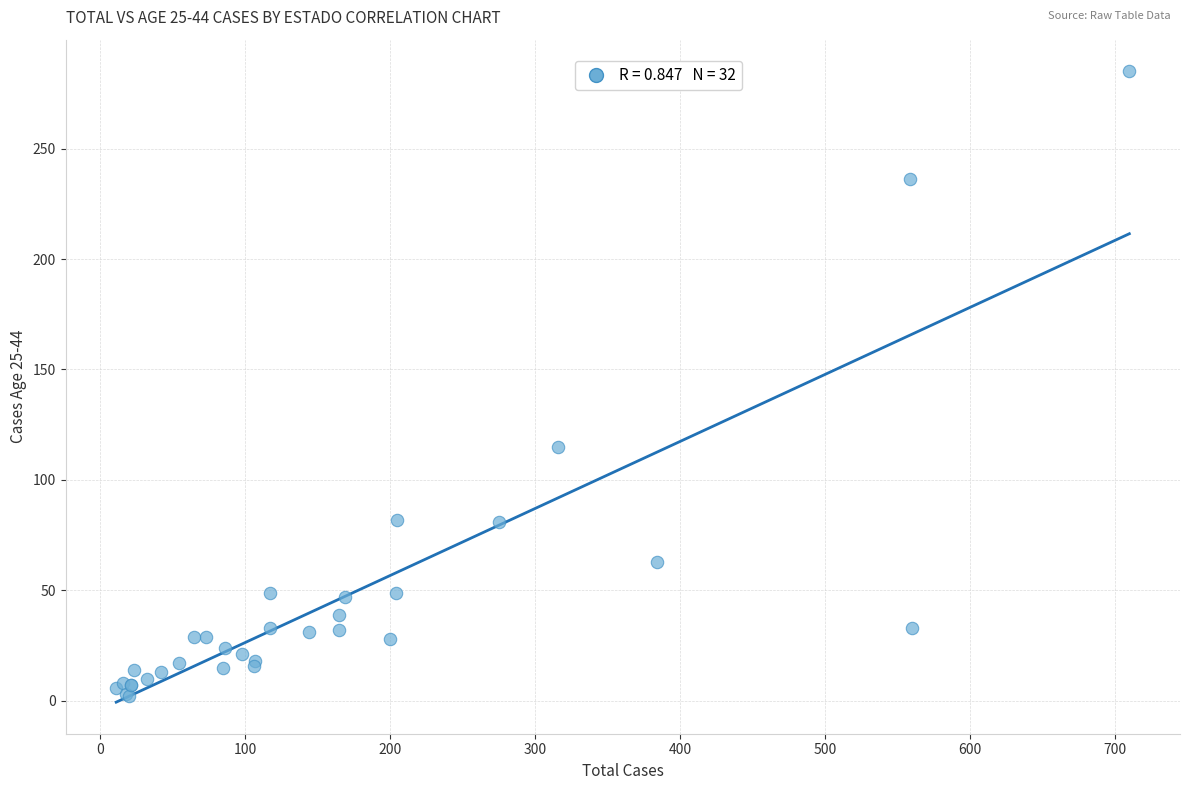

What Y value in the scatter plot is closest to 143?

115